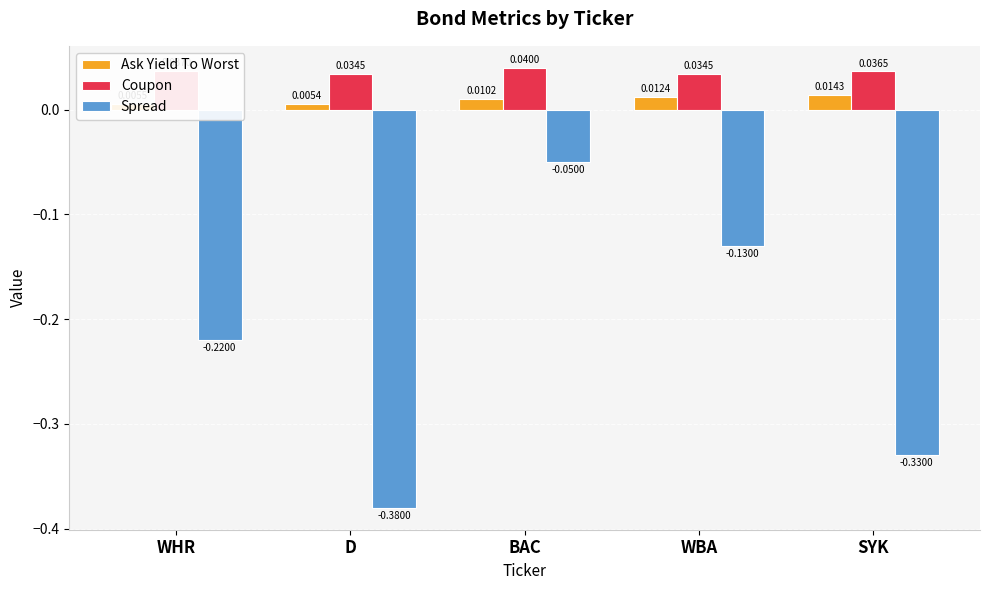

Which series changed the most between WHR and BAC?

Spread